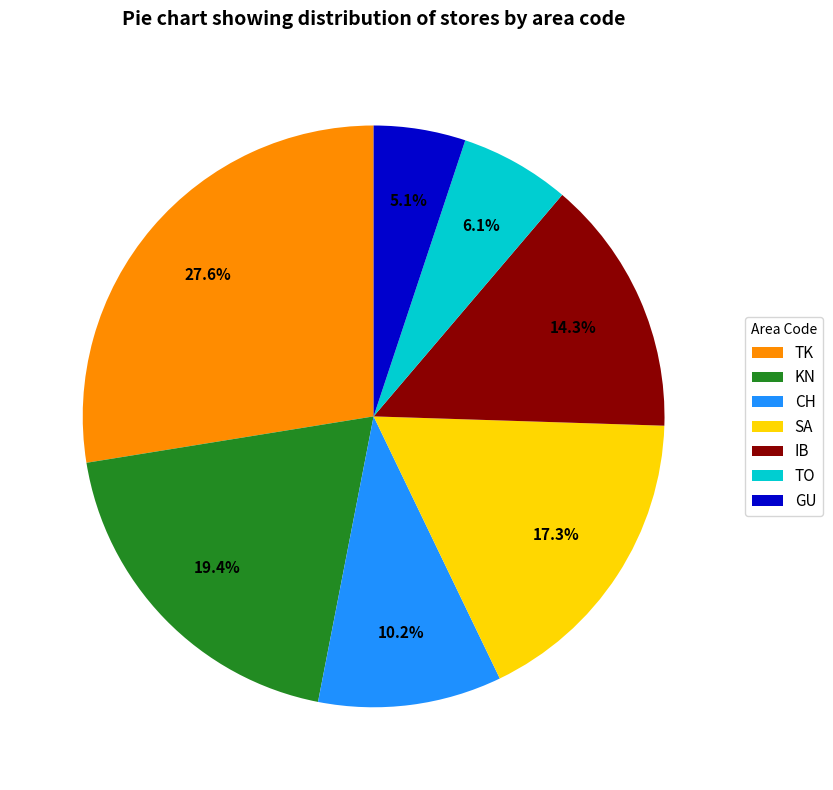

Does TO represent more than half of the total?

No